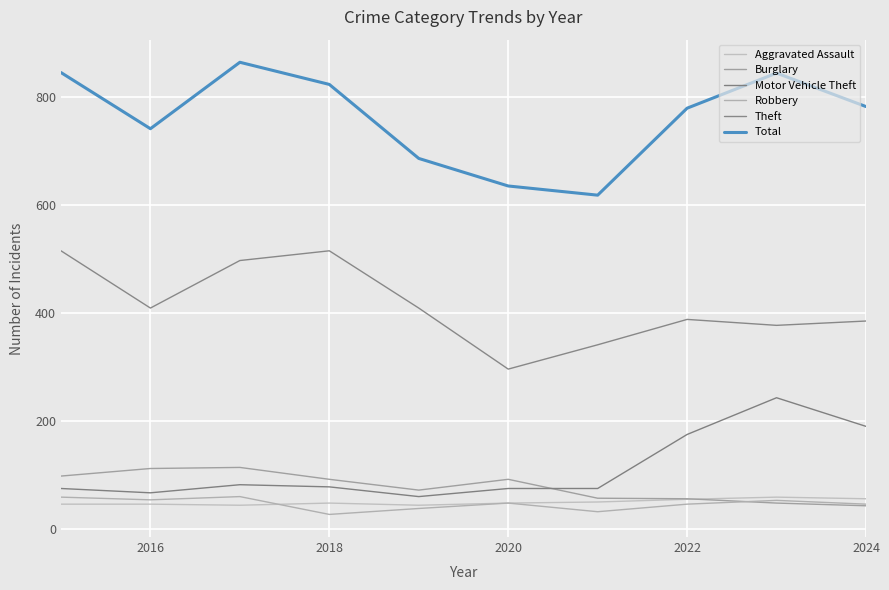

Does the chart display data point markers on the line(s)?

No